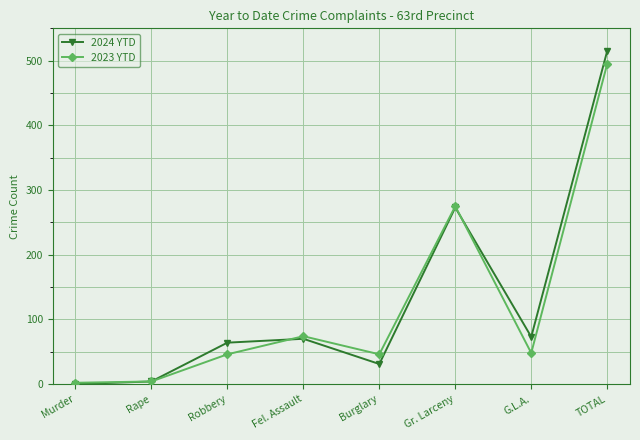

What is the difference between the highest and lowest values at Burglary?

15